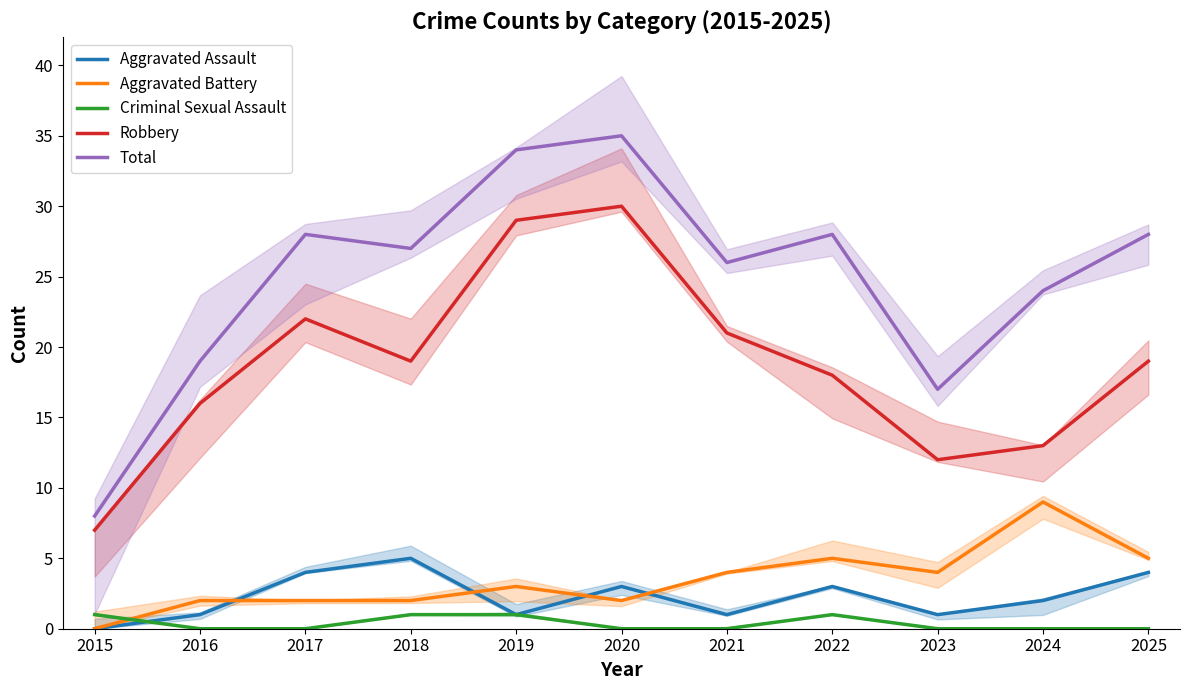

What is the value of the Total point at the 7th from the left?

26